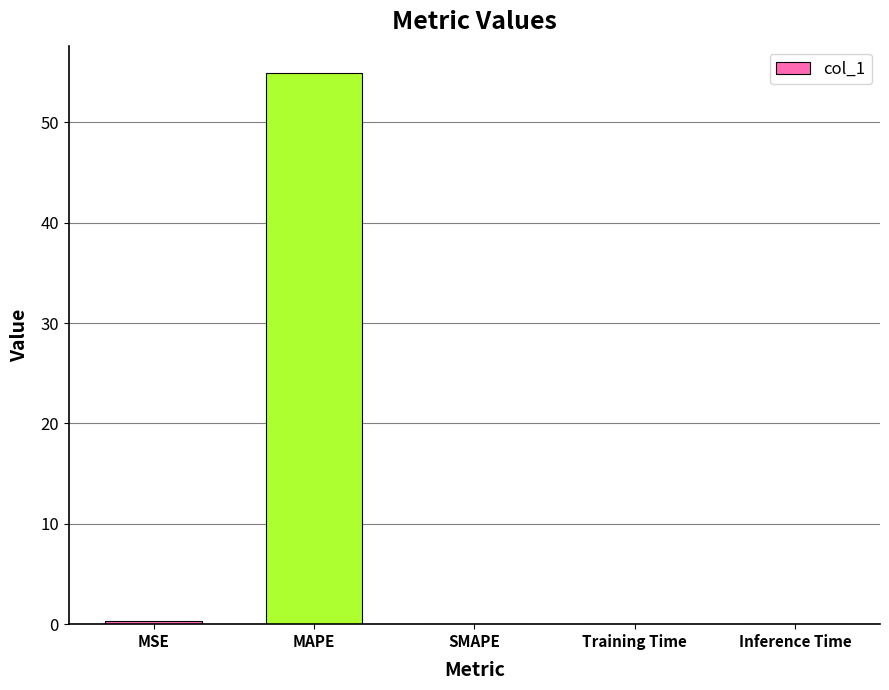

How many distinct data groups are displayed?

1